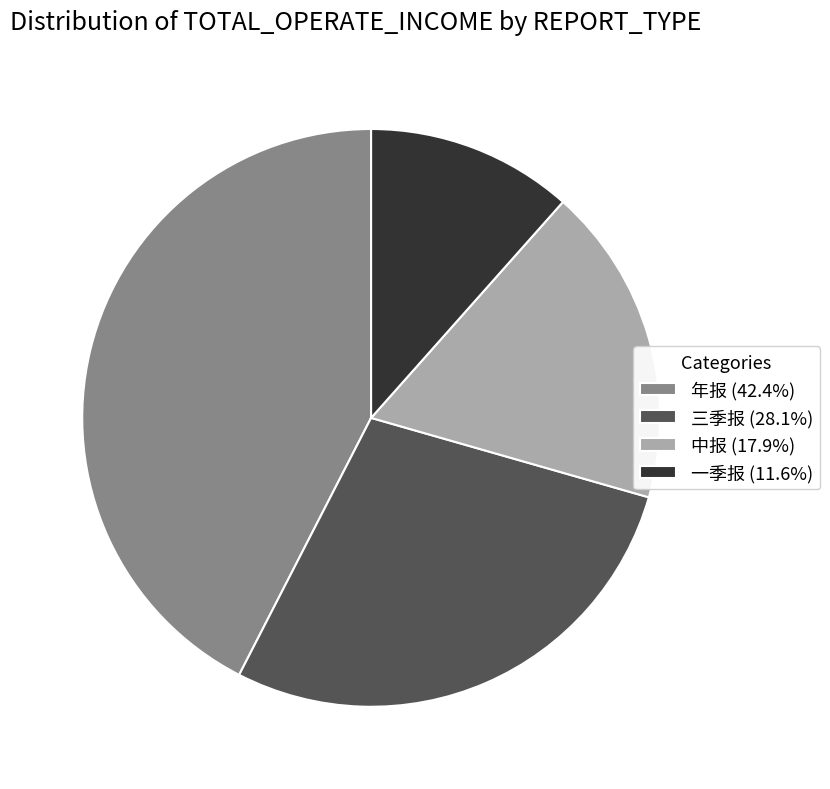

Does 一季报 represent more than half of the total?

No